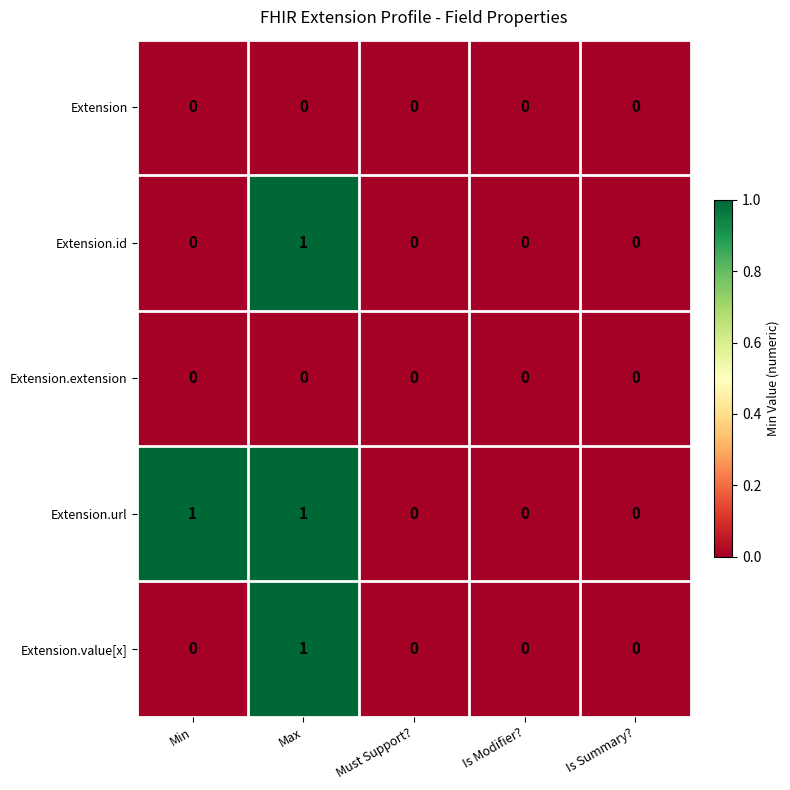

The Extension.value[x] series shows 1 at Max. True or false?

True